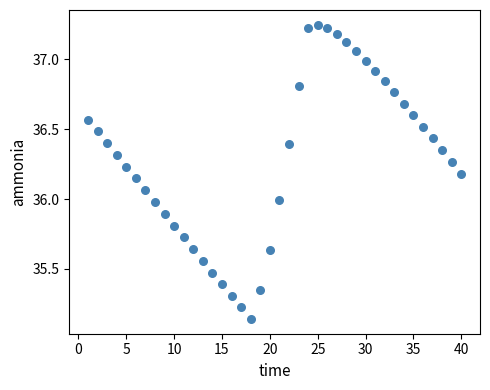

What is the range of X values (max minus min)?

39.0